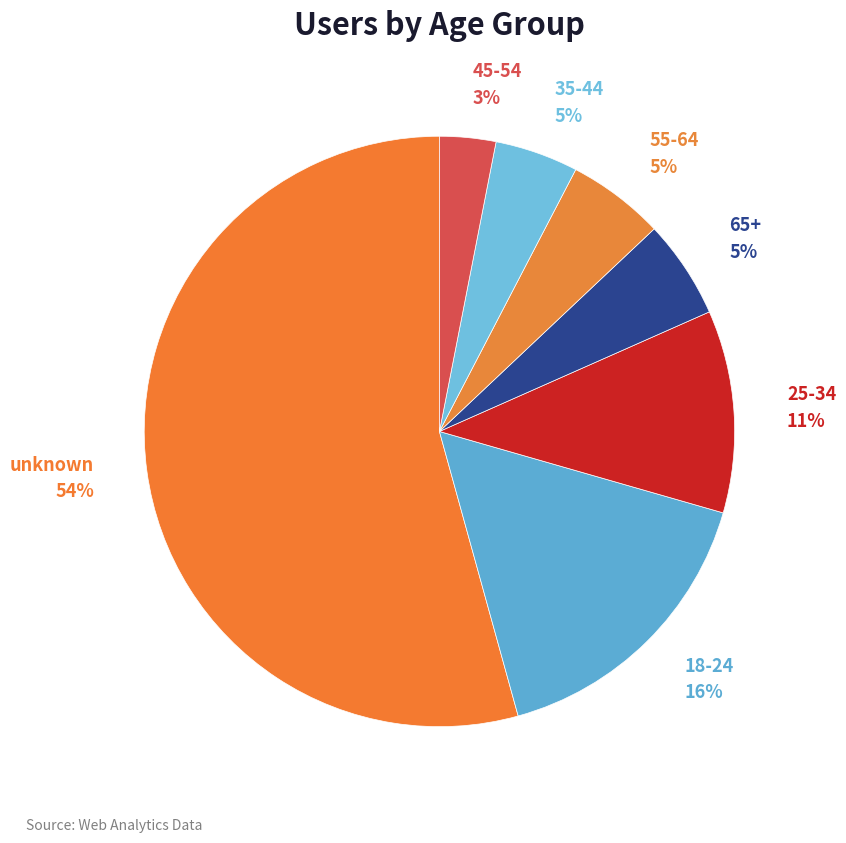

Which slice is the largest?

unknown